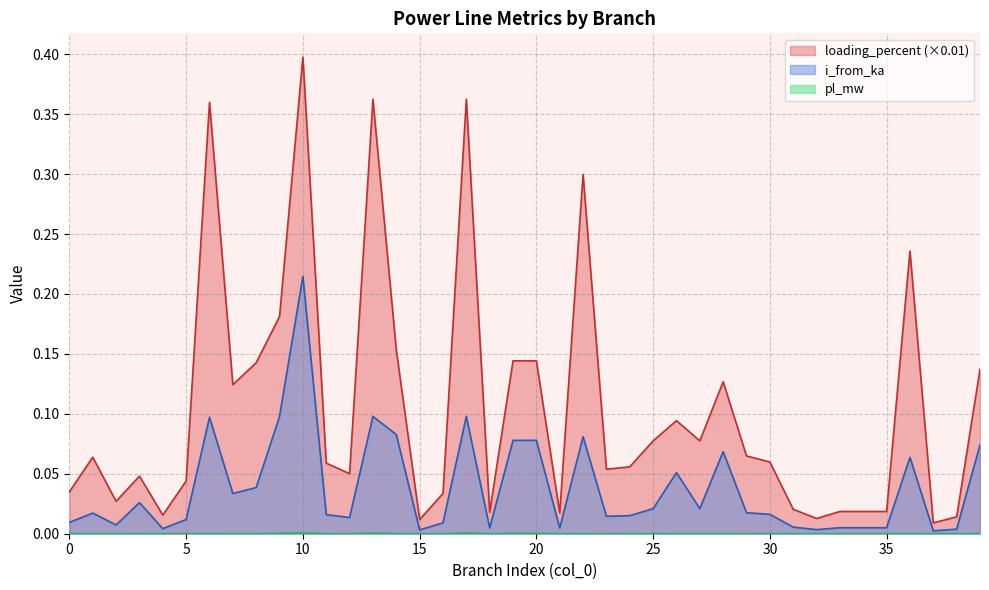

Reading left to right, what are all the values shown in this chart?

pl_mw: 0=0.0	1=0.0	2=0.0	3=0.0	4=0.0	5=0.0	6=0.0	7=0.0	8=0.0	9=0.0	10=0.0	11=0.0	12=0.0	13=0.0	14=0.0	15=0.0	16=0.0	17=0.0	18=0.0	19=0.0	20=0.0	21=0.0	22=0.0	23=0.0	24=0.0	25=0.0	26=0.0	27=0.0	28=0.0	29=0.0	30=0.0	31=0.0	32=0.0	33=0.0	34=0.0	35=0.0	36=0.0	37=0.0	38=0.0	39=0.0
i_from_ka: 0=0.0	1=0.0	2=0.0	3=0.0	4=0.0	5=0.0	6=0.1	7=0.0	8=0.0	9=0.1	10=0.2	11=0.0	12=0.0	13=0.1	14=0.1	15=0.0	16=0.0	17=0.1	18=0.0	19=0.1	20=0.1	21=0.0	22=0.1	23=0.0	24=0.0	25=0.0	26=0.1	27=0.0	28=0.1	29=0.0	30=0.0	31=0.0	32=0.0	33=0.0	34=0.0	35=0.0	36=0.1	37=0.0	38=0.0	39=0.1
loading_percent: 0=0.0	1=0.1	2=0.0	3=0.0	4=0.0	5=0.0	6=0.4	7=0.1	8=0.1	9=0.2	10=0.4	11=0.1	12=0.1	13=0.4	14=0.2	15=0.0	16=0.0	17=0.4	18=0.0	19=0.1	20=0.1	21=0.0	22=0.3	23=0.1	24=0.1	25=0.1	26=0.1	27=0.1	28=0.1	29=0.1	30=0.1	31=0.0	32=0.0	33=0.0	34=0.0	35=0.0	36=0.2	37=0.0	38=0.0	39=0.1